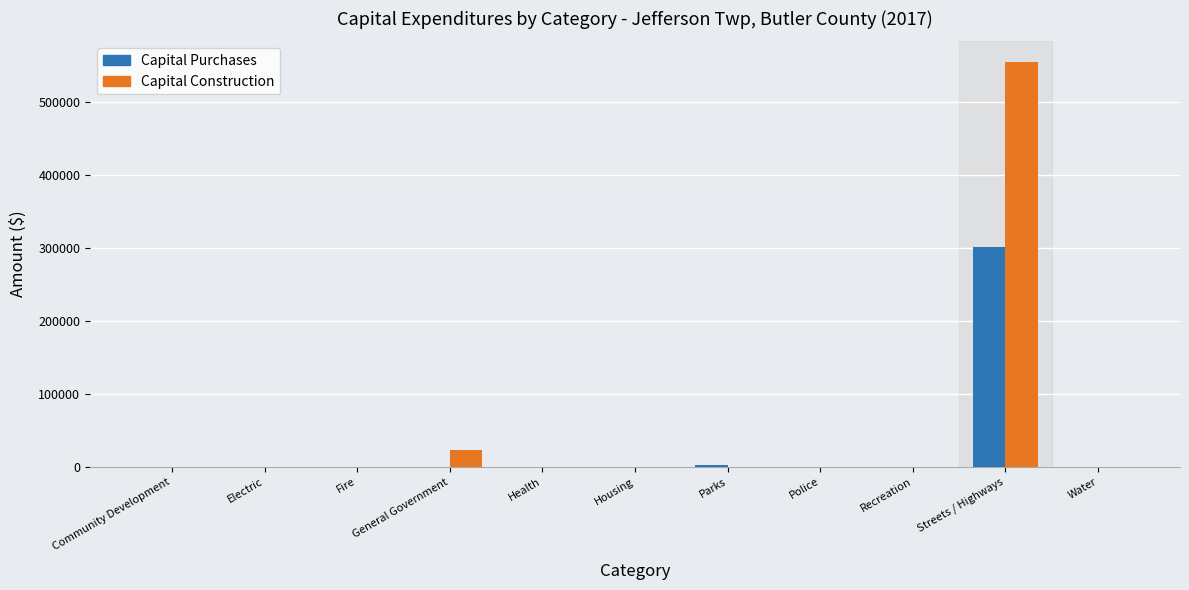

How many distinct data groups are displayed?

2